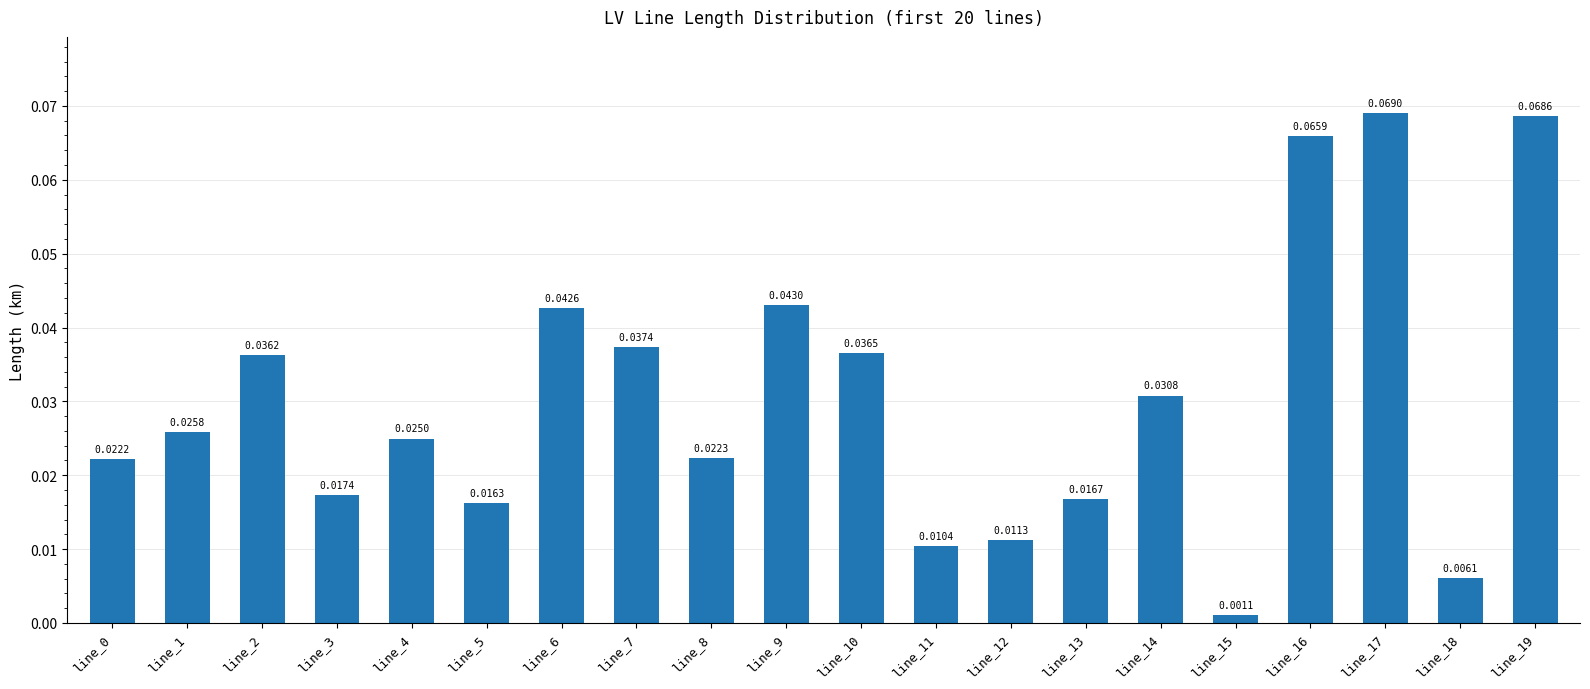

Where is the data nearest to the value 0?

line_15